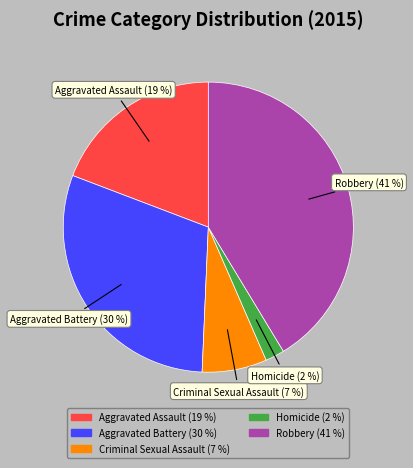

Count the number of slices in the pie.

5